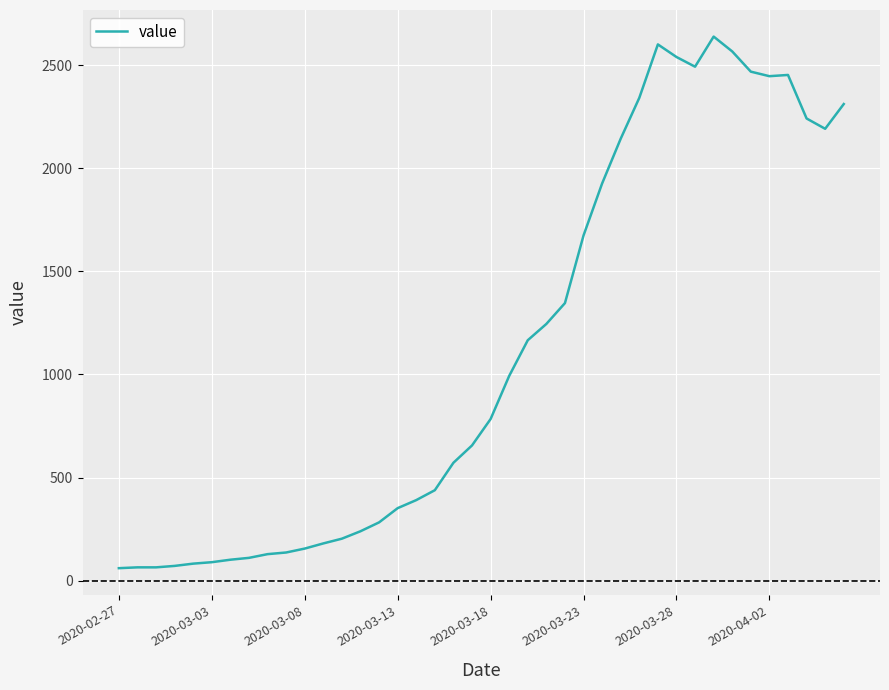

What is the greatest value displayed?

2638